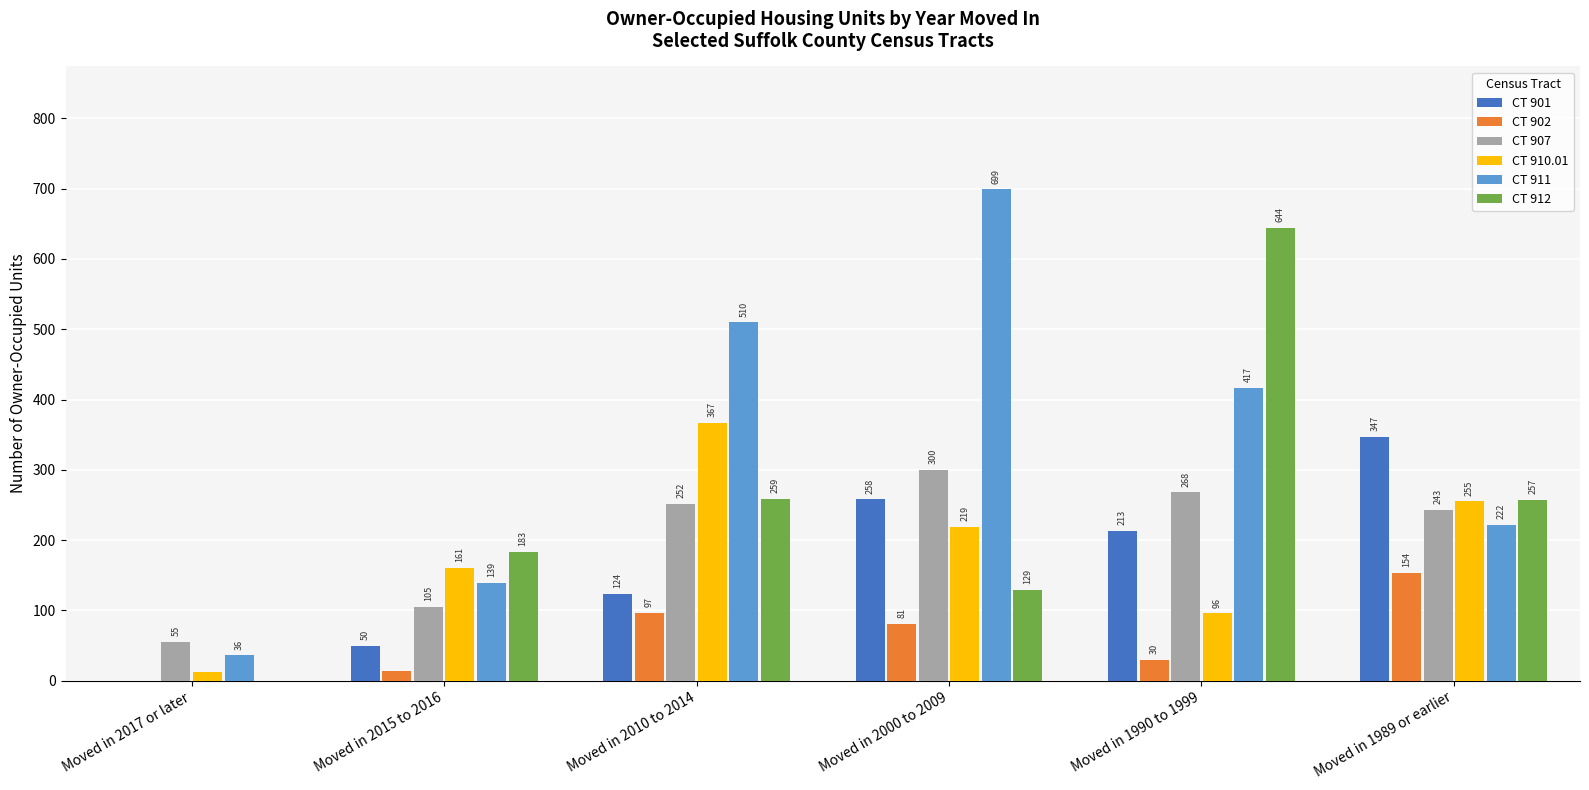

Reading left to right, transcribe all the data shown in this chart.

CT 901: 0	50	124	258	213	347
CT 902: 0	14	97	81	30	154
CT 907: 55	105	252	300	268	243
CT 910.01: 12	161	367	219	96	255
CT 911: 36	139	510	699	417	222
CT 912: 0	183	259	129	644	257